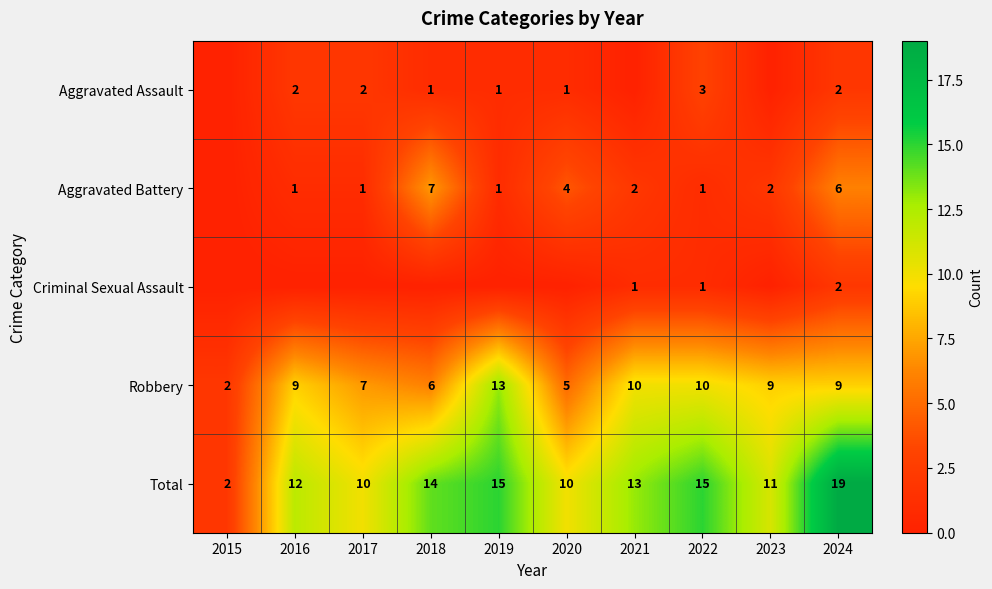

What is the total value across all series at 2022?

30